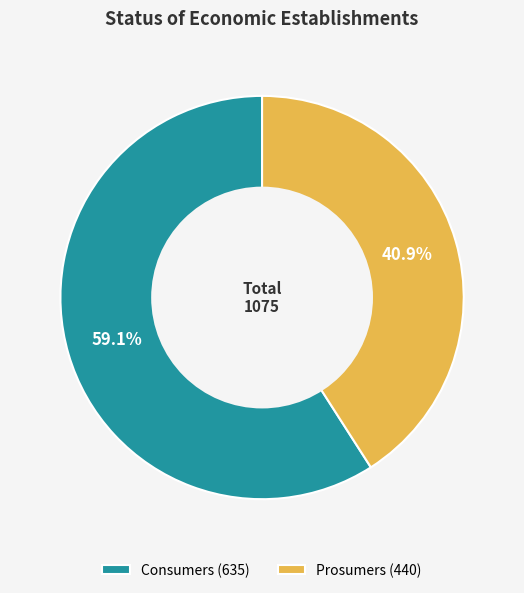

True or false: Consumers accounts for 59% of the total.

True